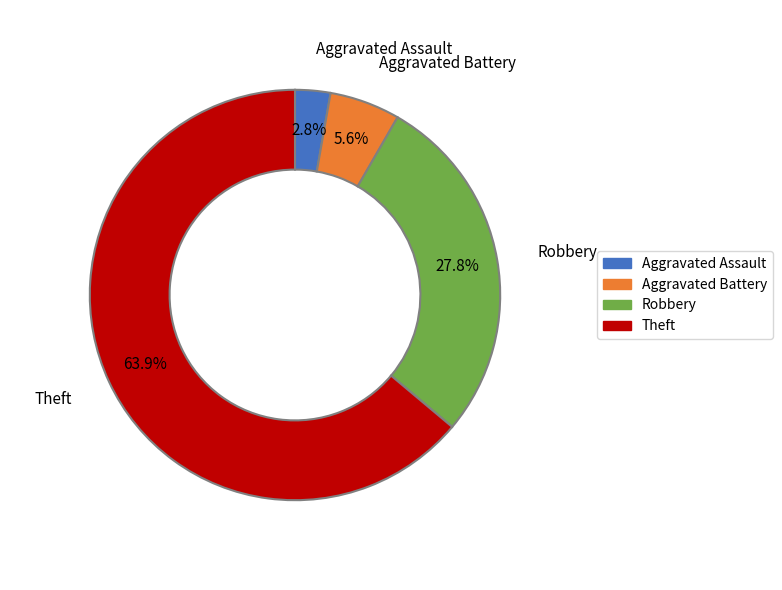

Combined, do Theft and Robbery account for over 50%?

Yes